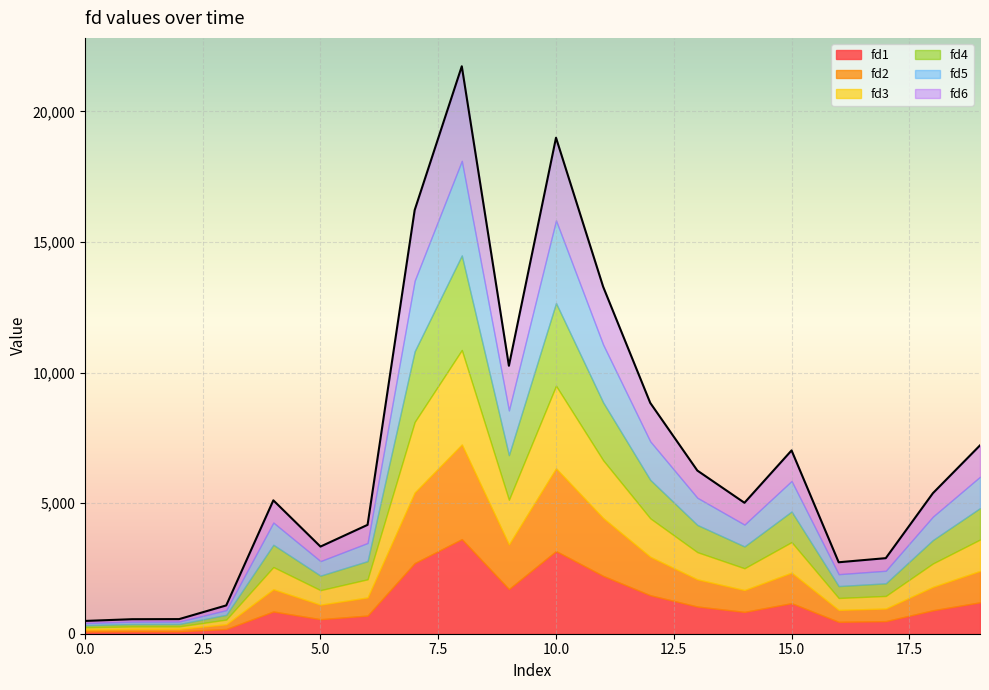

Is it true that fd3 equals 16045.4 at 9?

False